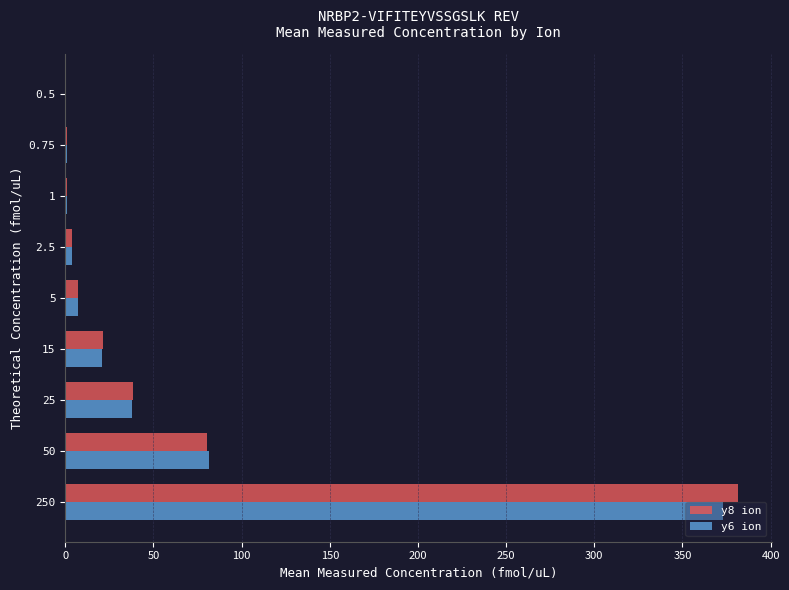

True or false: y6 ion has a value of 20.8 at 15.

True